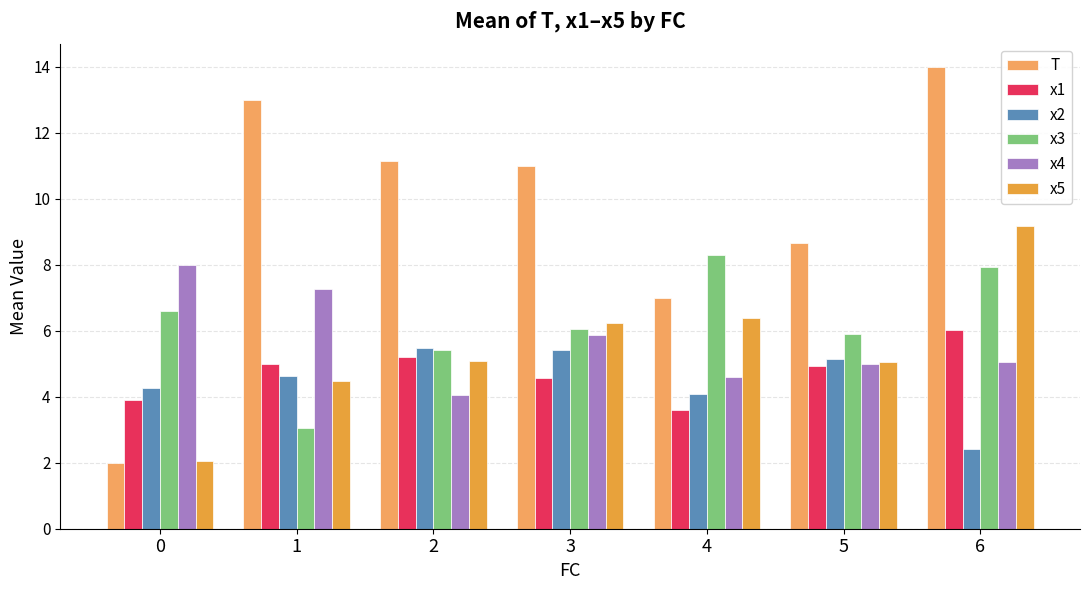

At which label does x5 first exceed 5?

2